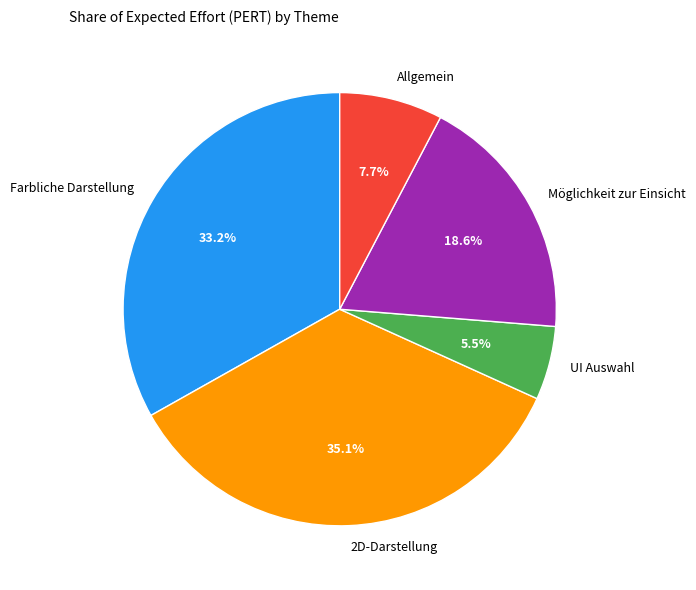

Between Allgemein and Möglichkeit zur Einsicht, which is larger?

Möglichkeit zur Einsicht